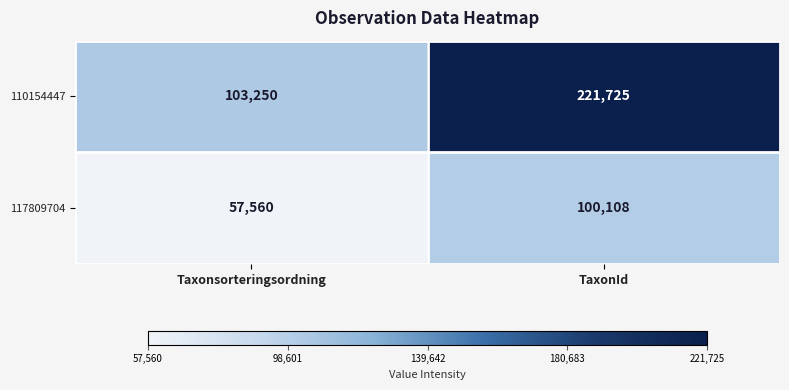

At which label is 110154447 closest to 162487?

Taxonsorteringsordning